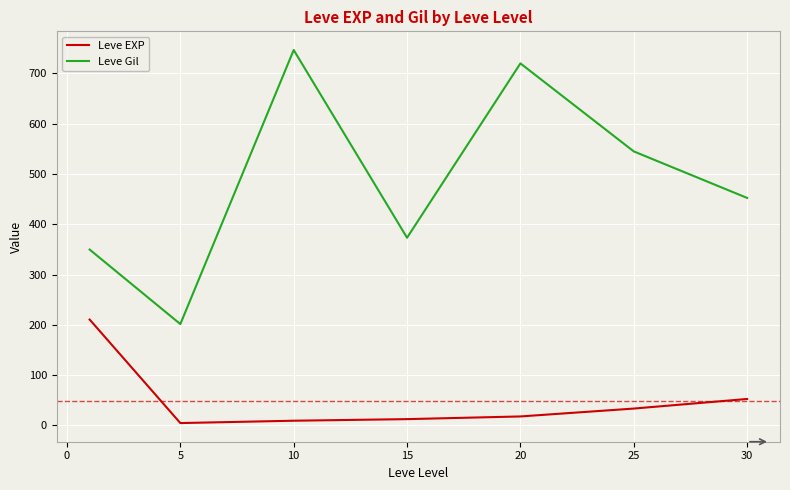

What is the highest value of the Leve EXP series?

210.7